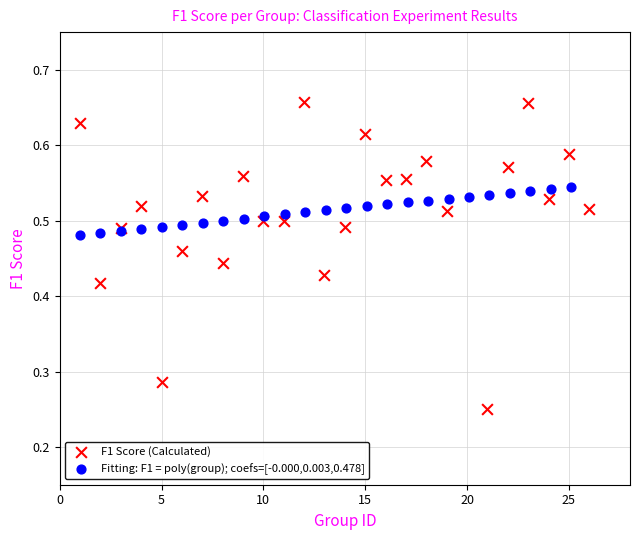

What are all the series names shown in the legend?

F1 Score (Calculated), Fitting: F1 = poly(group); coefs=[-0.000,0.003,0.478]